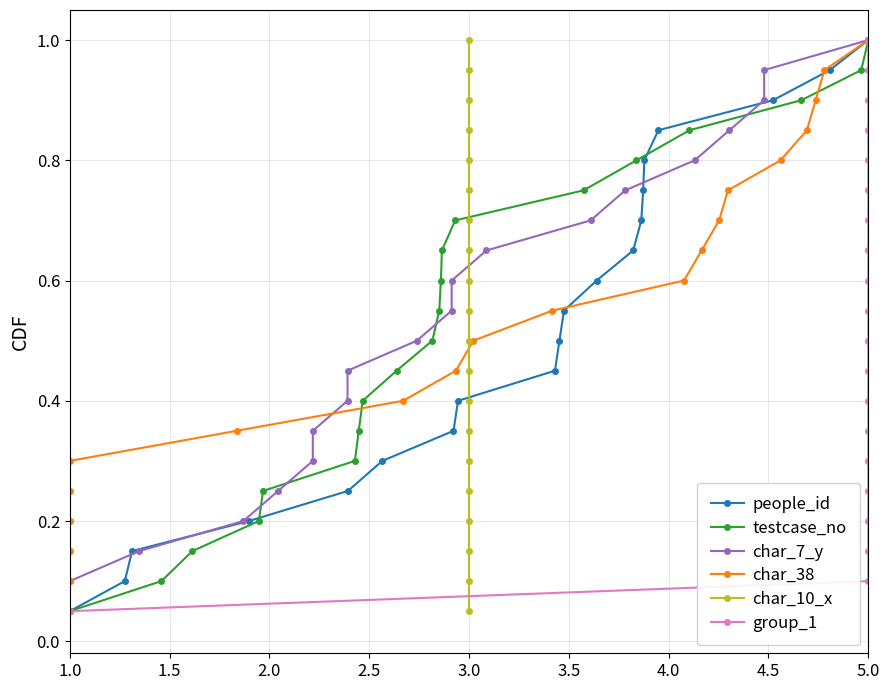

At which label is people_id closest to 0?

1.0